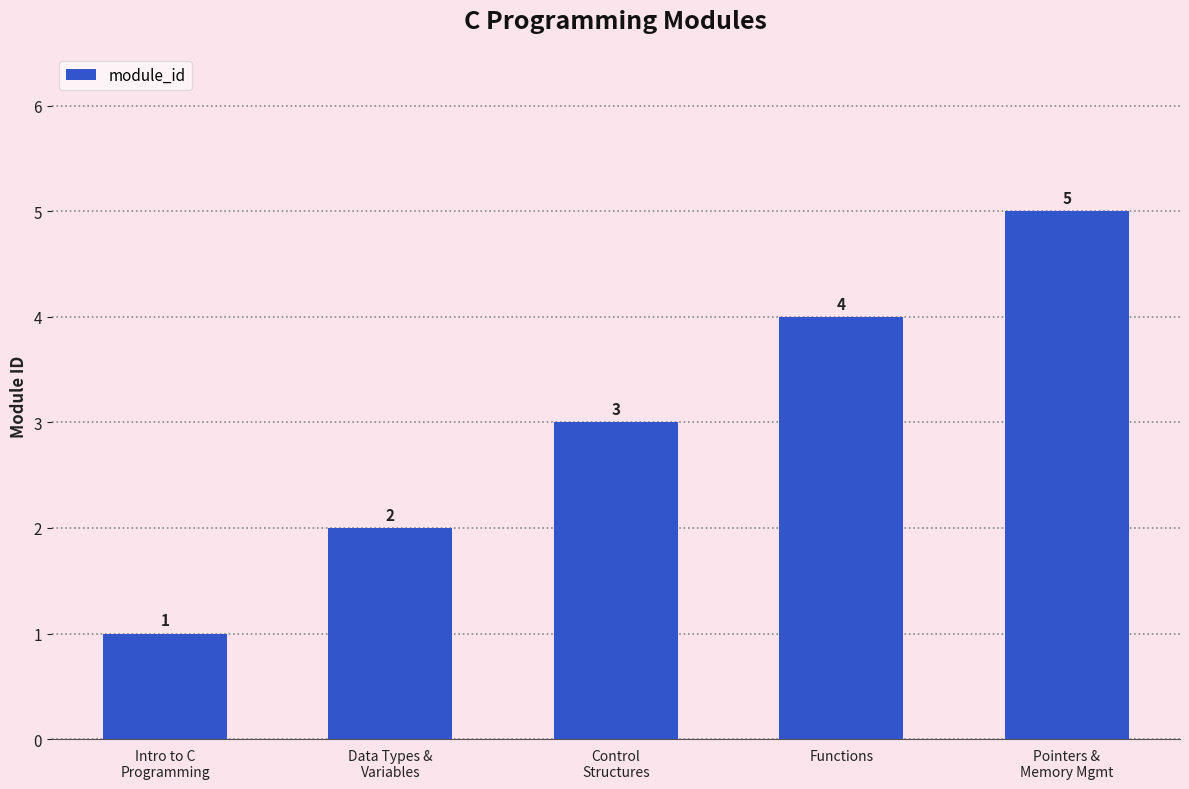

Does the chart contain stacked bars?

No